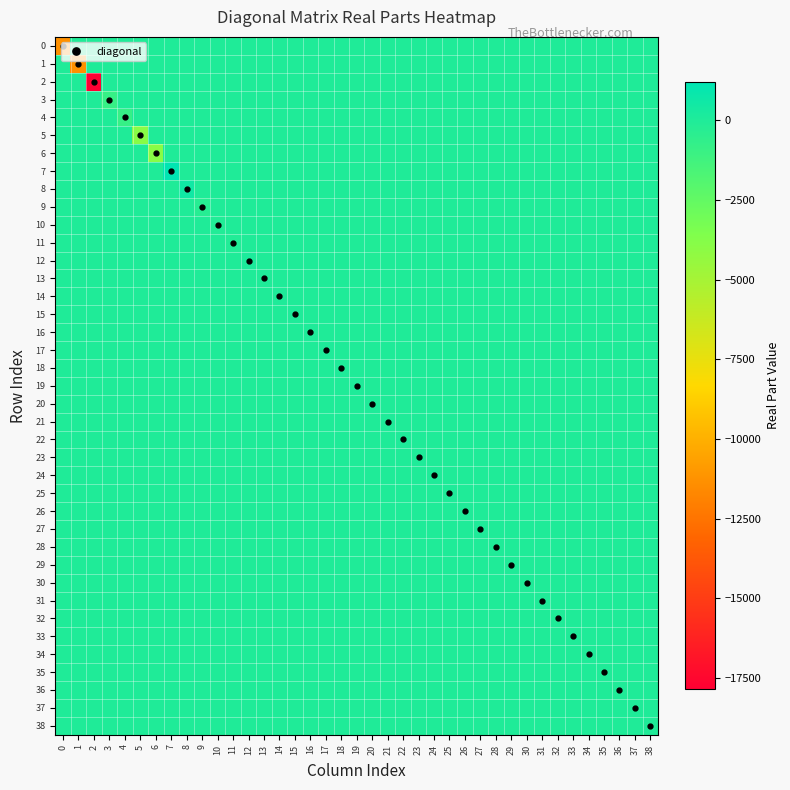

What is the smallest value displayed?

-17847.0